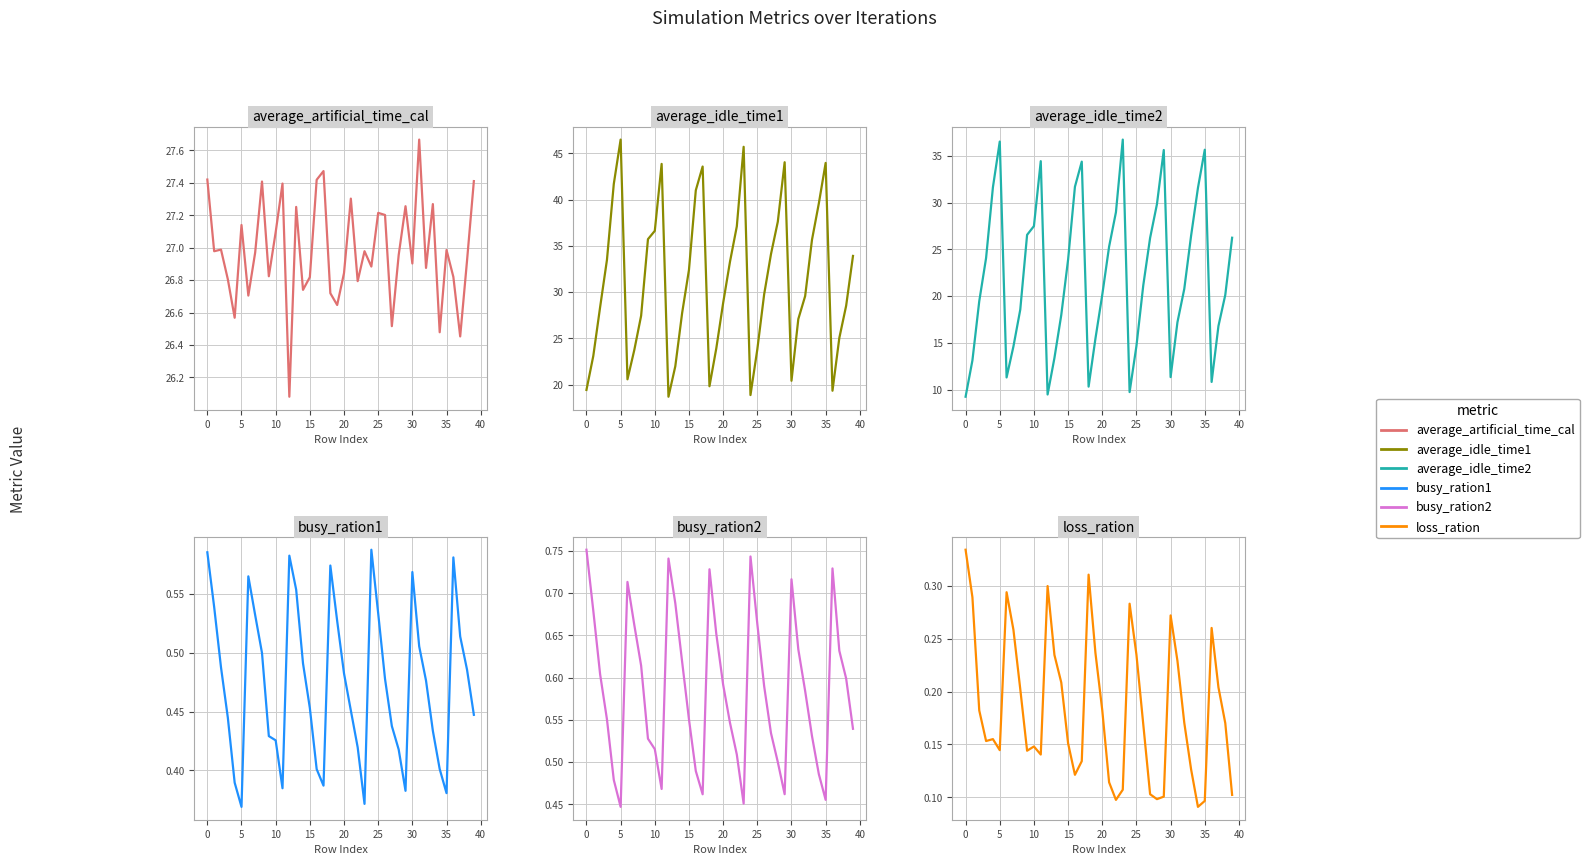

How many intersections are there between average_artificial_time_cal and average_idle_time2?

12